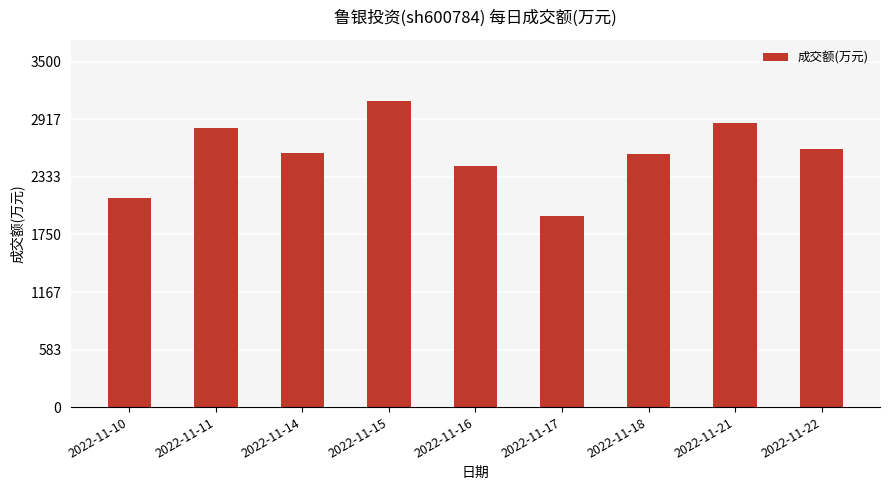

Which has a higher value, 2022-11-15 or 2022-11-10?

2022-11-15